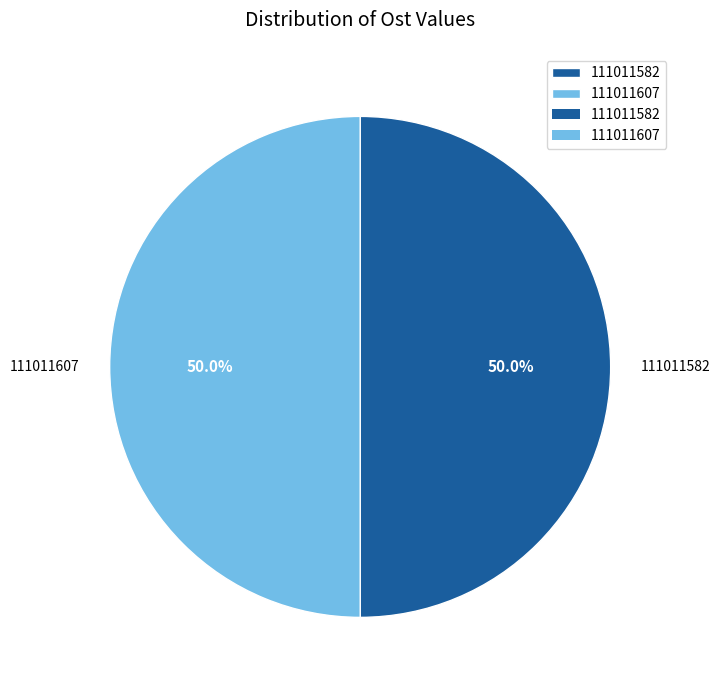

What is the ratio of the value at 111011582 to the value at 111011607?

1.0